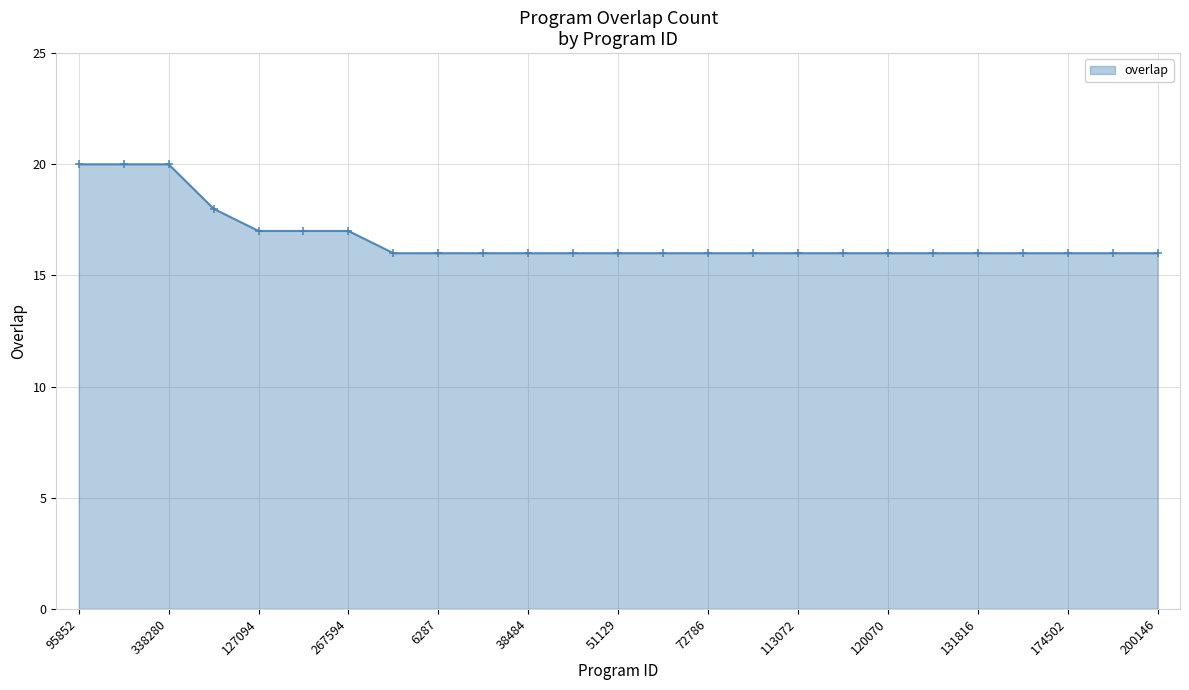

What is the smallest value displayed?

16